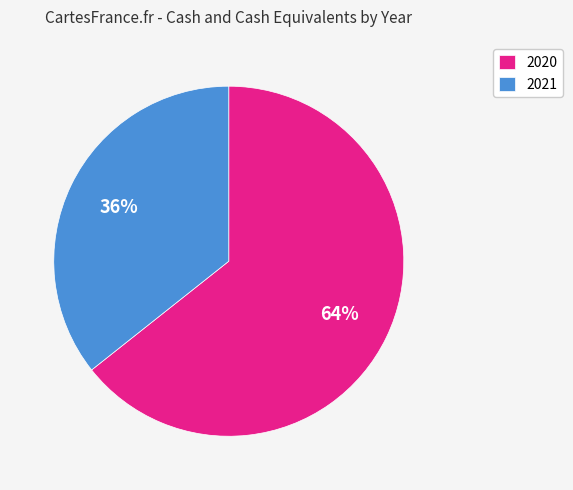

Is the sum of 2020 and 2021 greater than half?

Yes